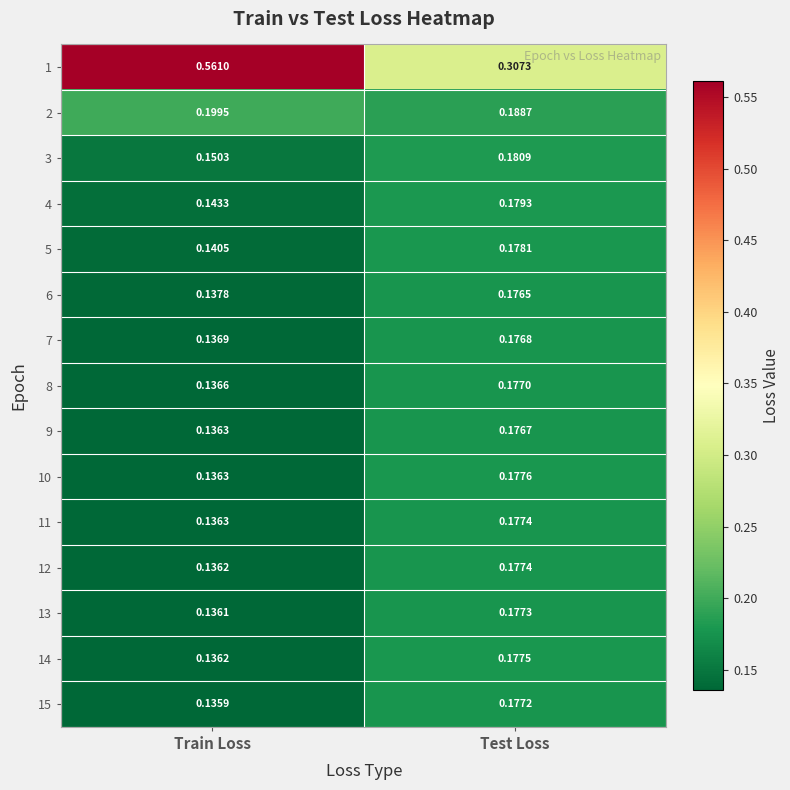

At which label does 1 reach its minimum?

Test Loss